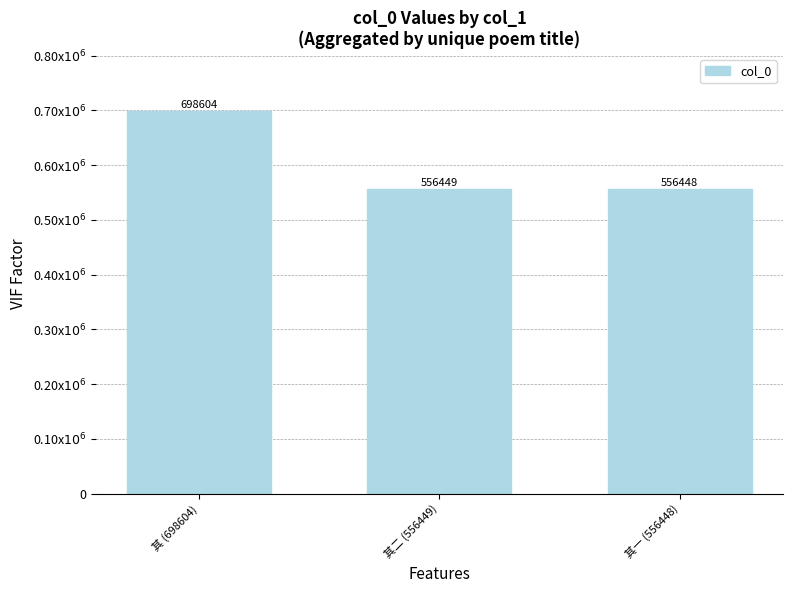

At which category does the chart reach its peak across all series?

其 (698604)